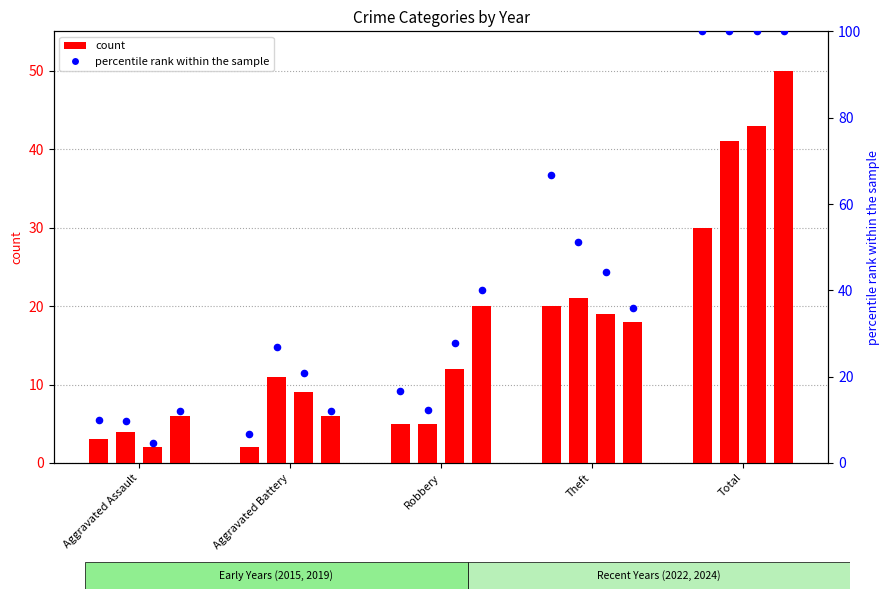

Approximately how many times larger is the value at Total compared to Aggravated Battery?

15.0